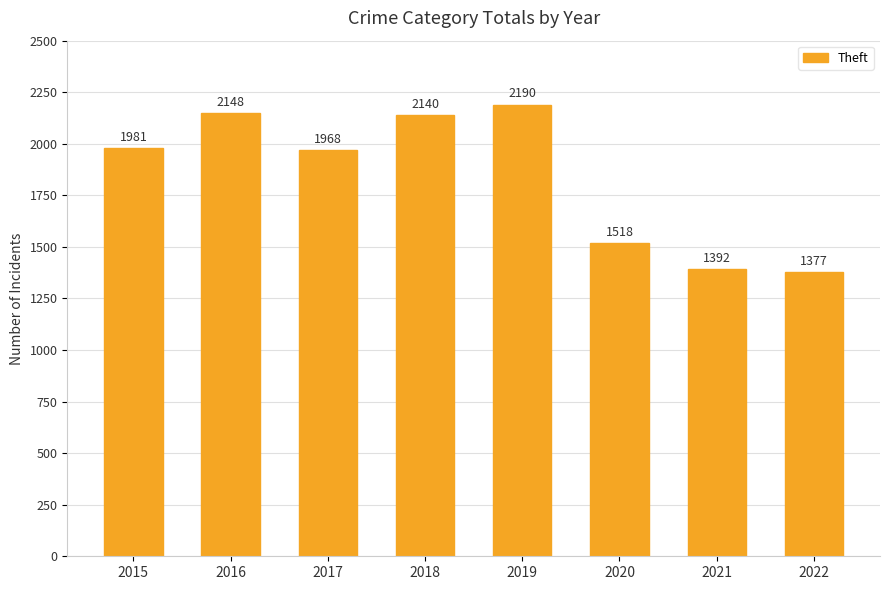

Which category has the highest value across all series?

2019